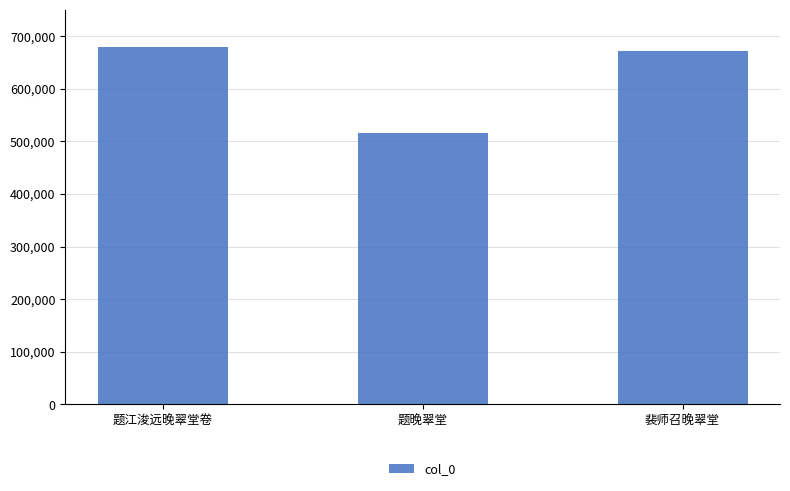

What is the change in value from 题江浚远晚翠堂卷 to 裴师召晚翠堂?

-6723